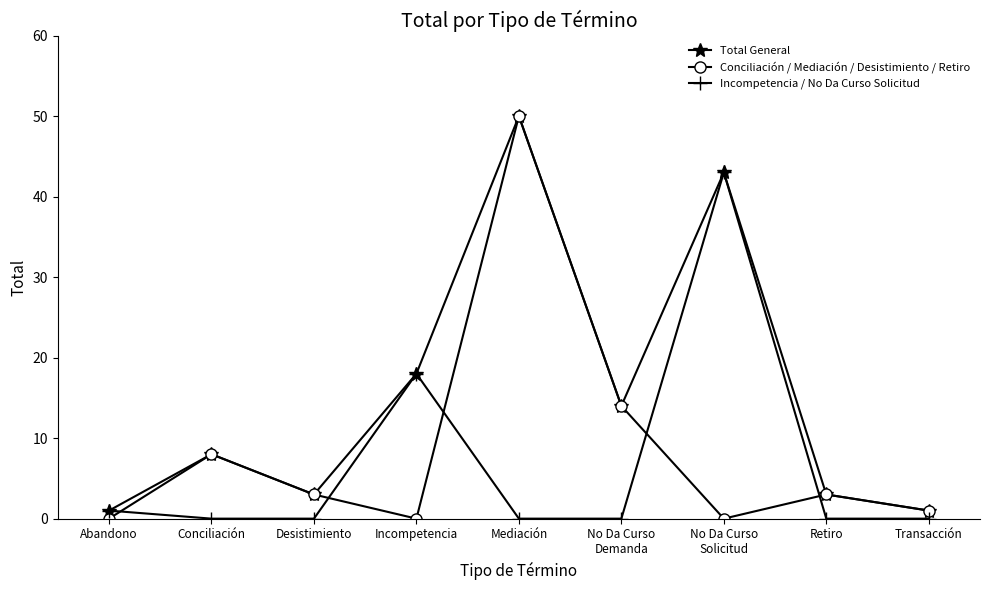

What position from the right is Retiro?

2